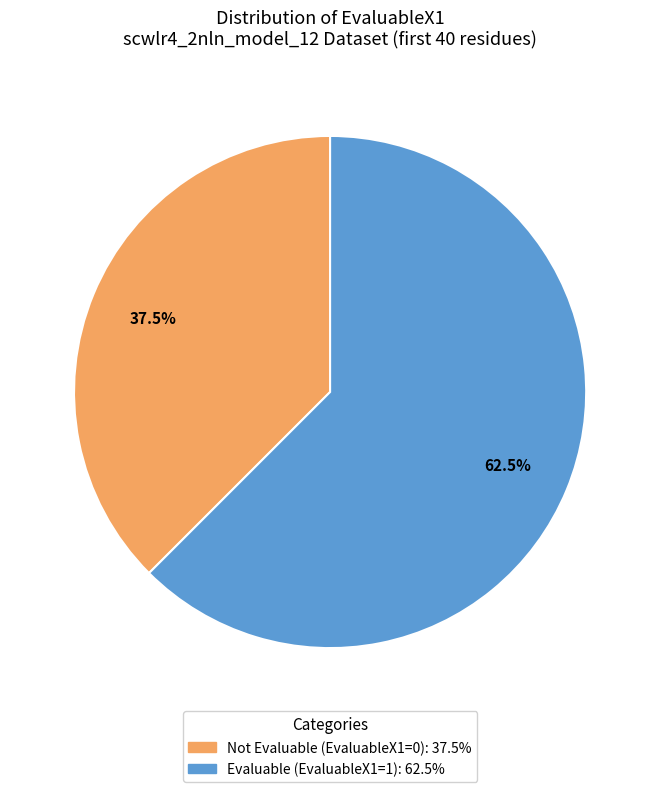

Does any single category account for the majority?

Yes